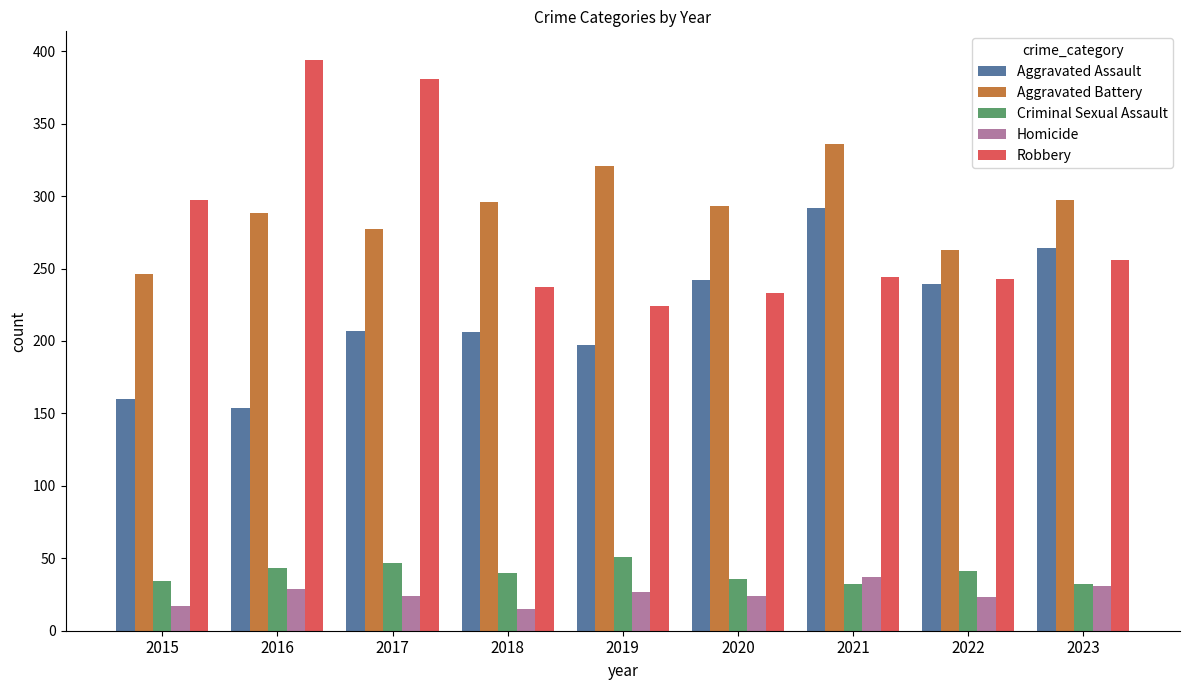

What is the maximum value shown in the chart?

394